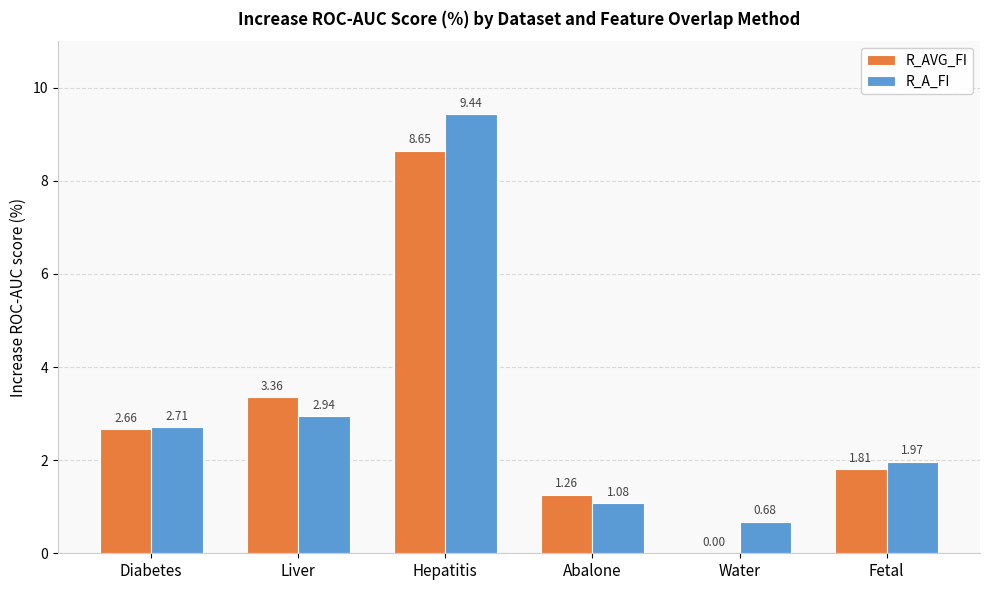

What is the sum of the R_AVG_FI values at Liver and Abalone?

4.6